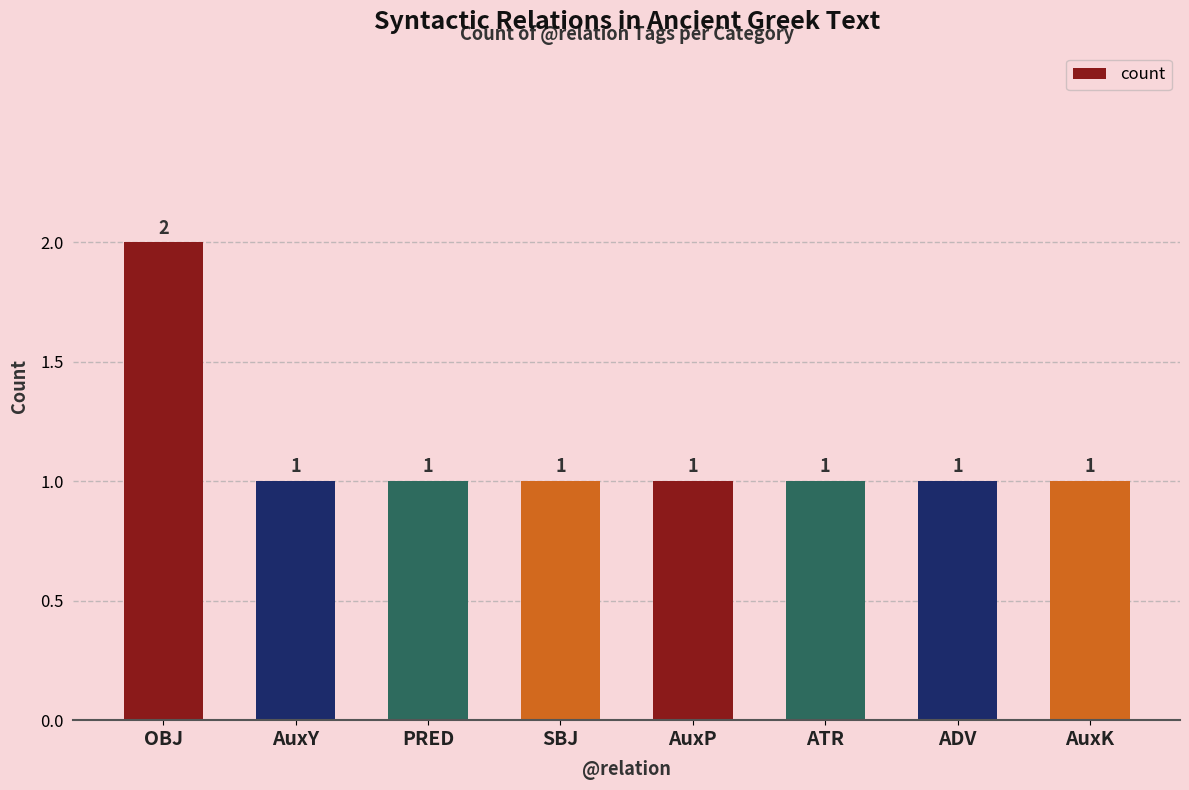

What is the ratio of the value at ATR to the value at SBJ?

1.0